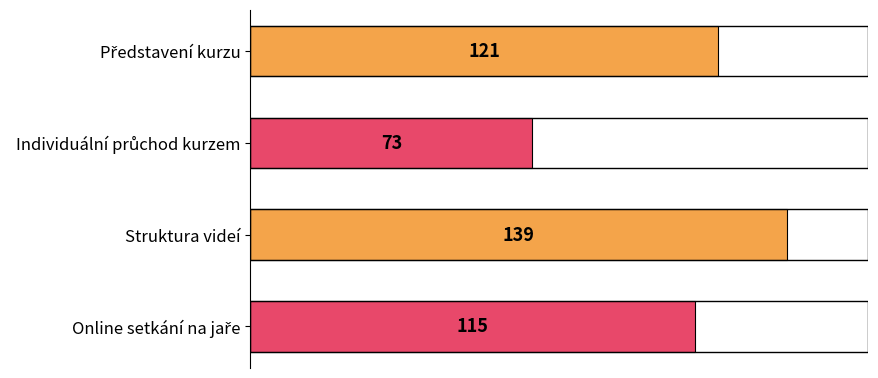

What is the average value?

112